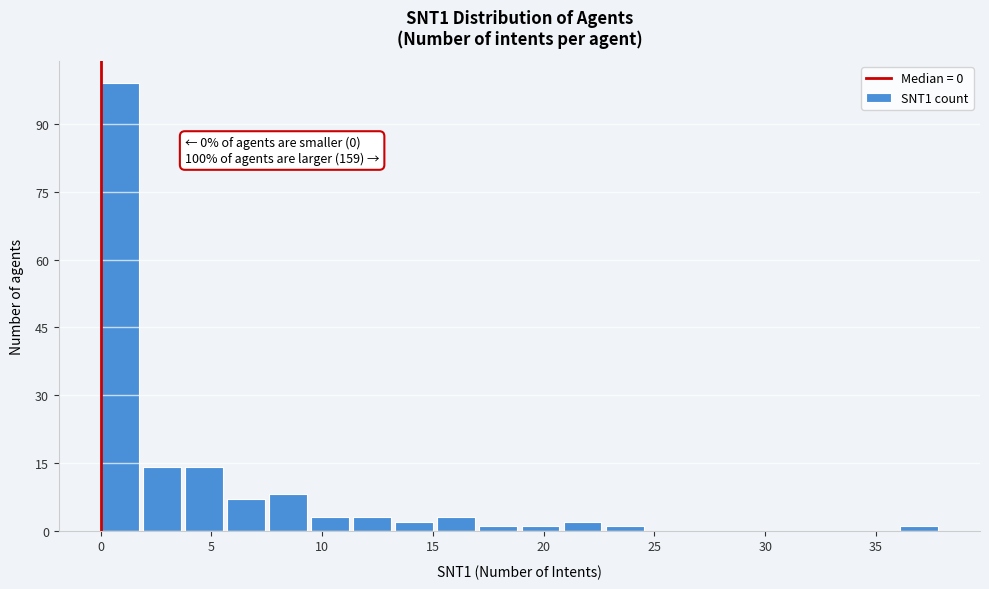

Around what value on the x-axis is the tallest bar? Give the approximate position of its centre, as read against the axis.

1.0